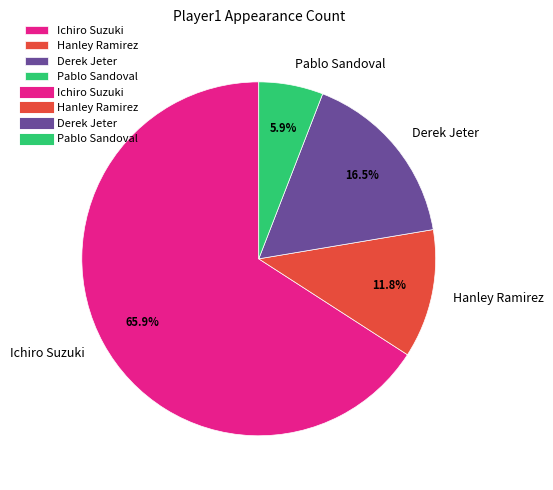

Combined, what portion of the pie is Hanley Ramirez and Ichiro Suzuki?

77.6%